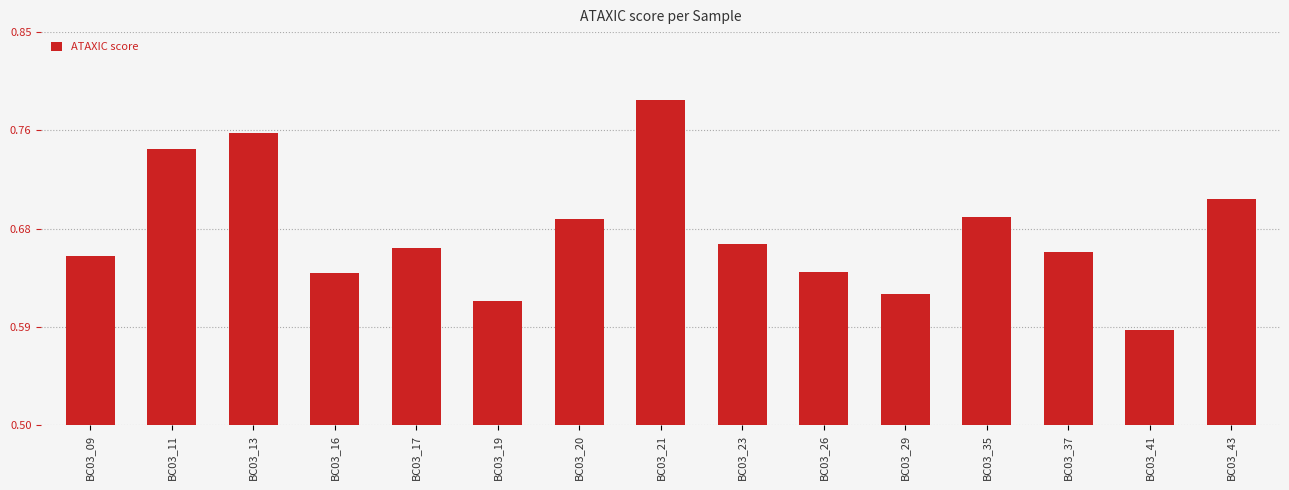

Does the chart contain any negative values?

No